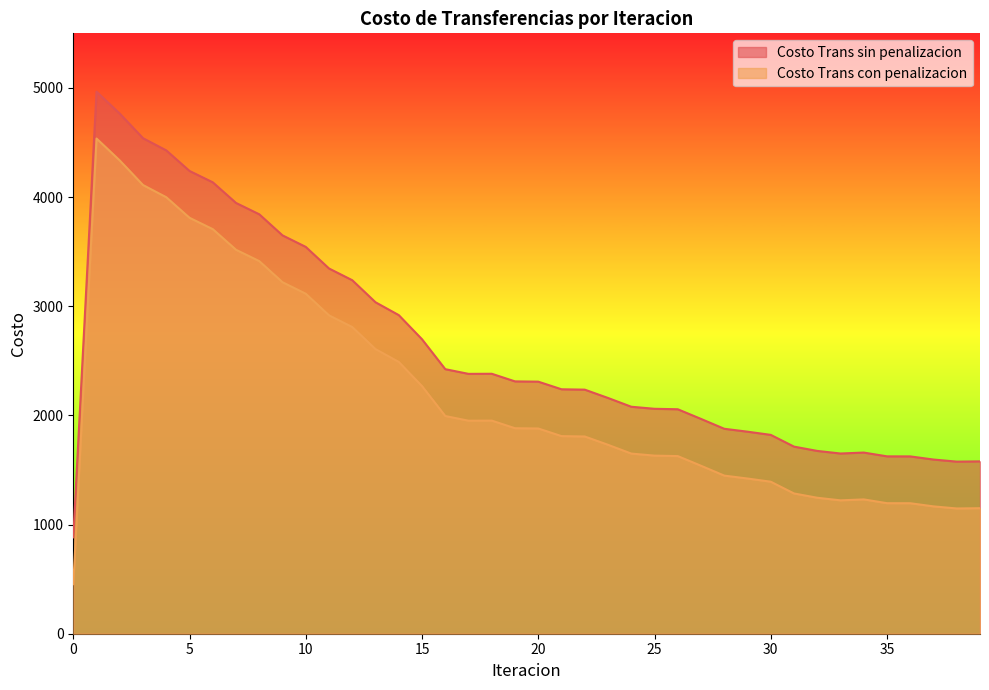

What are all the series names shown in the legend?

Costo Trans sin penalizacion, Costo Trans con penalizacion